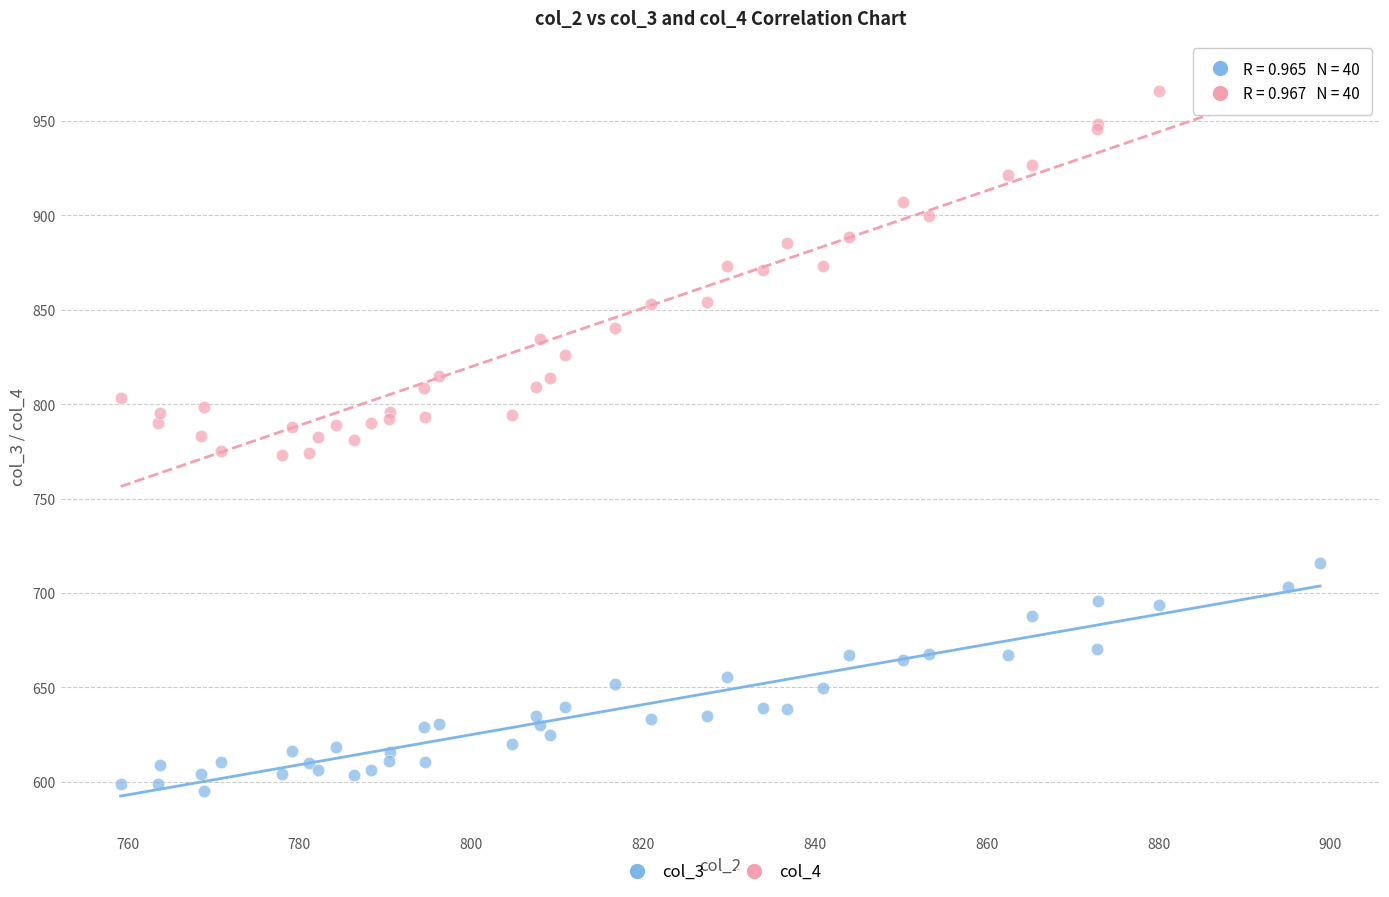

What is the X range (max minus min) for the scatter plot?

139.6